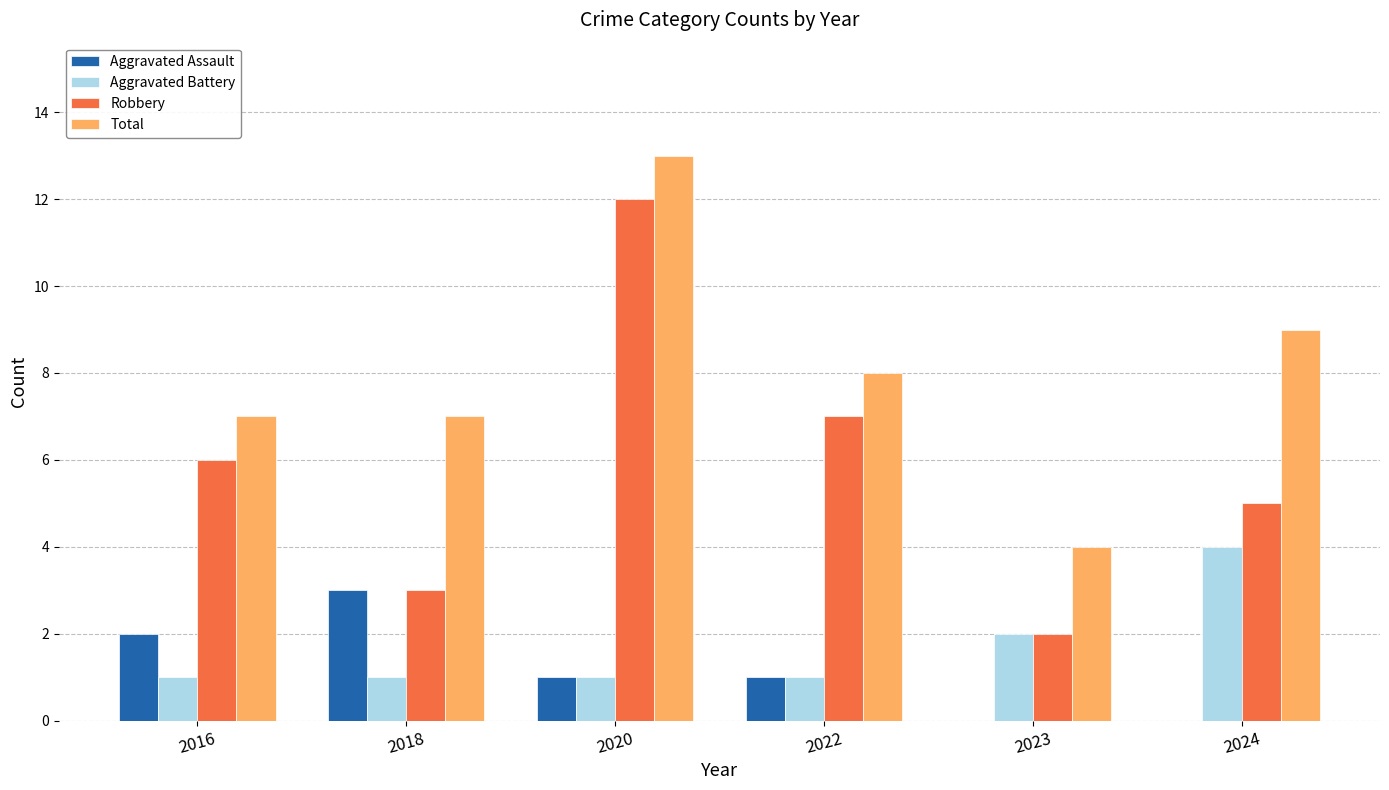

What are all the series names shown in the legend?

Aggravated Assault, Aggravated Battery, Robbery, Total